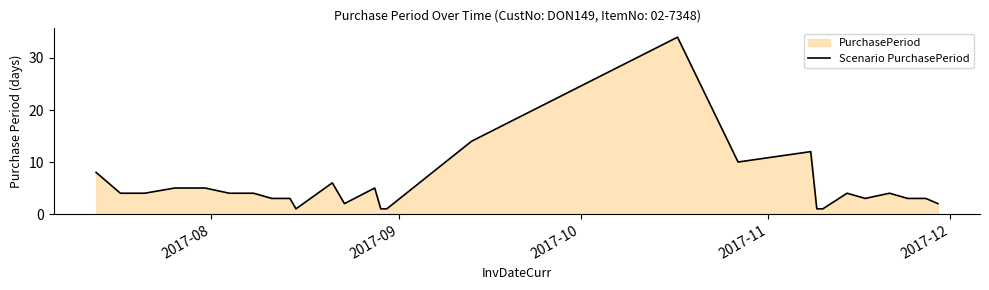

What is the greatest value displayed?

34